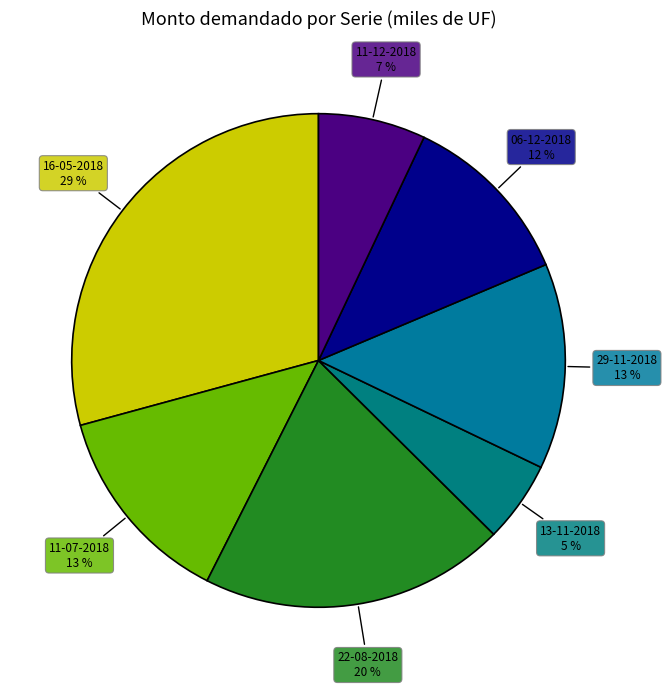

Which slice is the largest?

16-05-2018